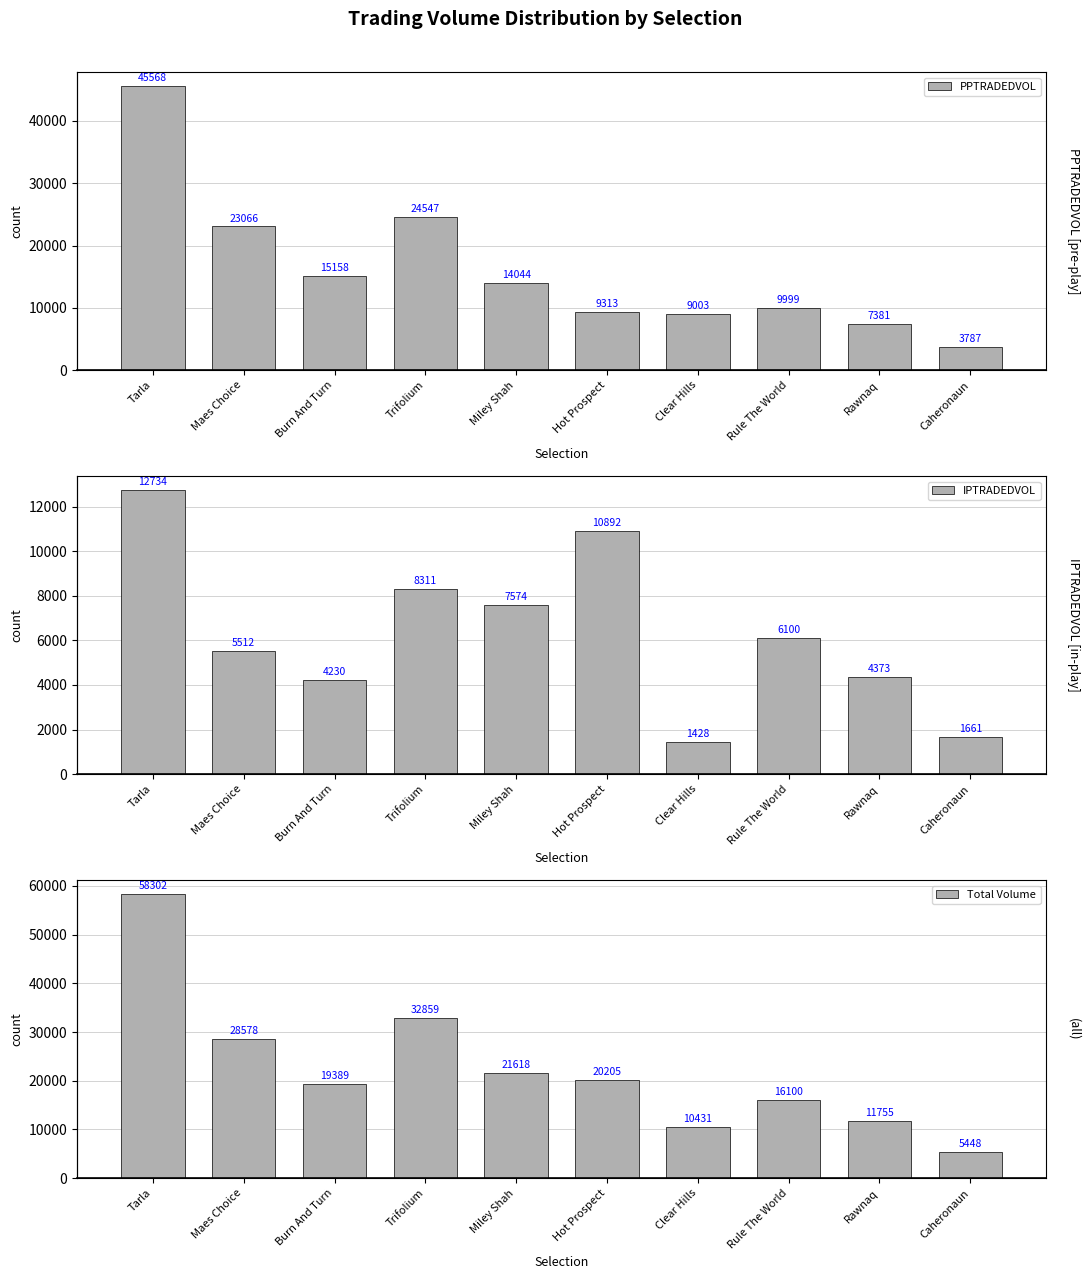

What position from the left is Clear Hills?

7